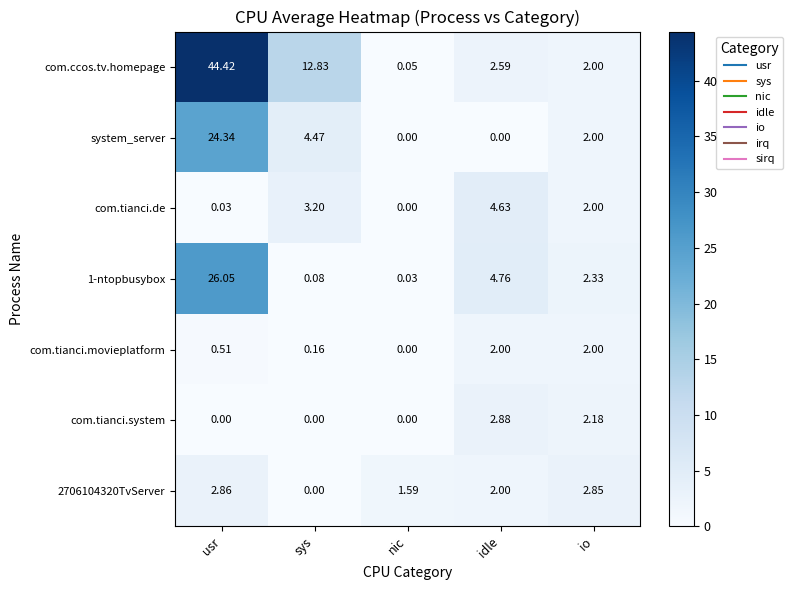

At which category does the chart reach its peak across all series?

usr